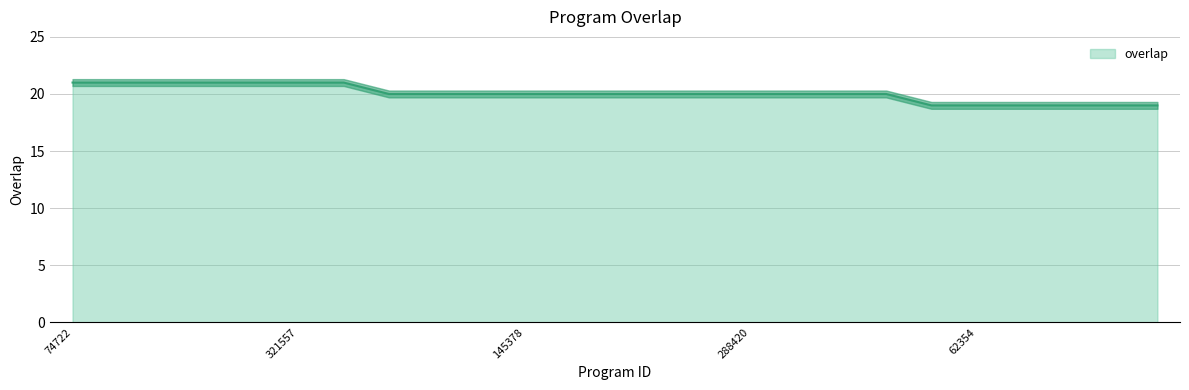

How many lines are shown in the chart?

1